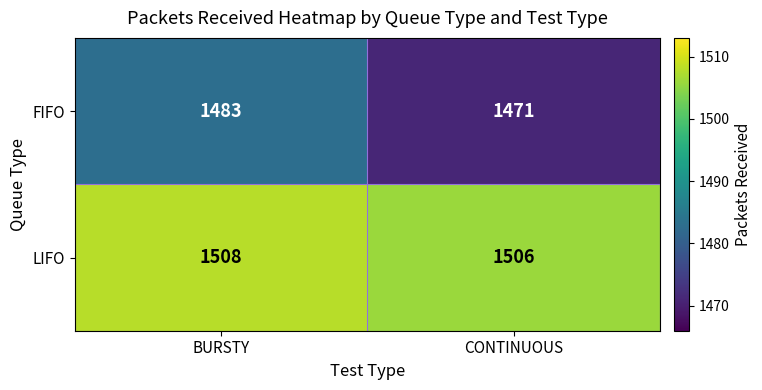

The value of FIFO at CONTINUOUS is 1471. True or false?

True